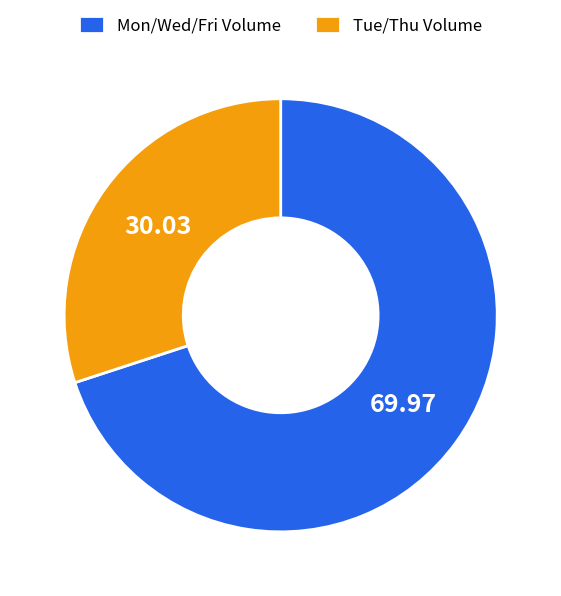

What is the smallest slice in the pie chart?

Tue/Thu Volume